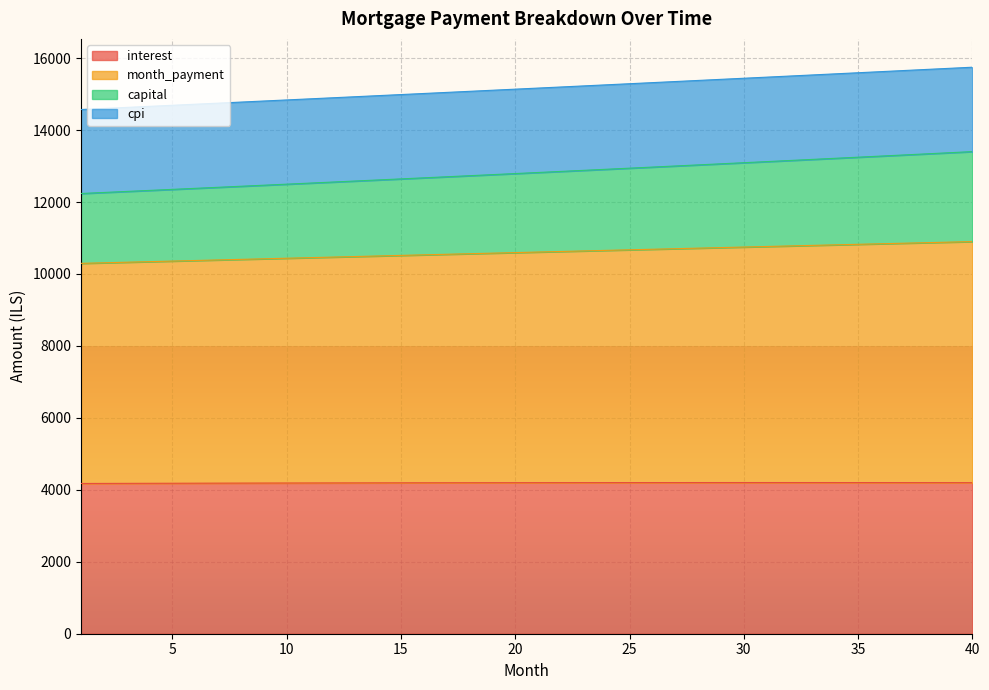

True or false: capital and month_payment intersect in this chart.

False